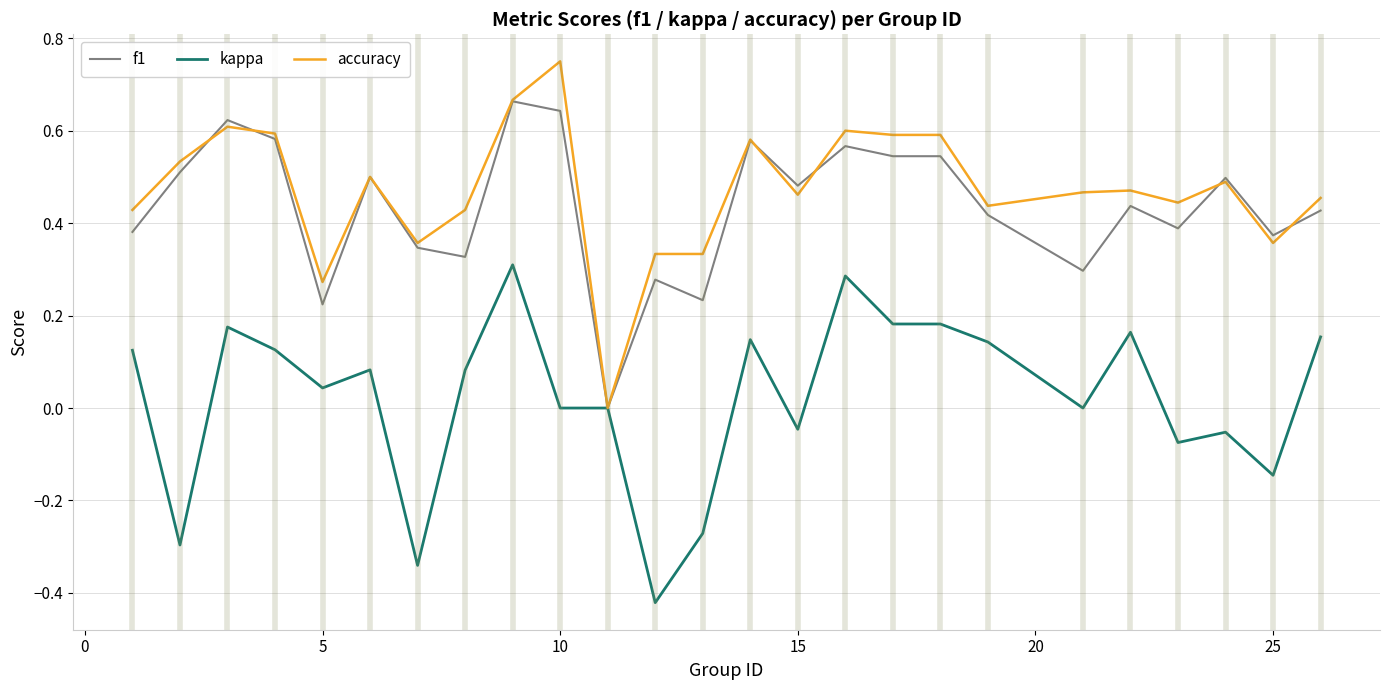

Rank the series by their maximum value, from highest to lowest.

accuracy, f1, kappa